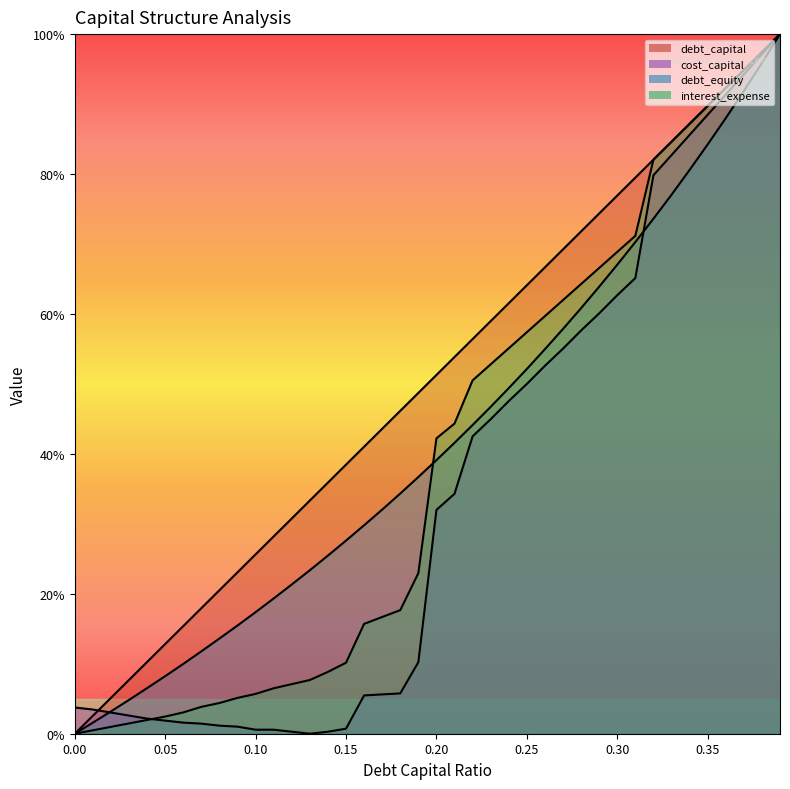

True or false: interest_expense has a value of 0.2 at 0.18.

True